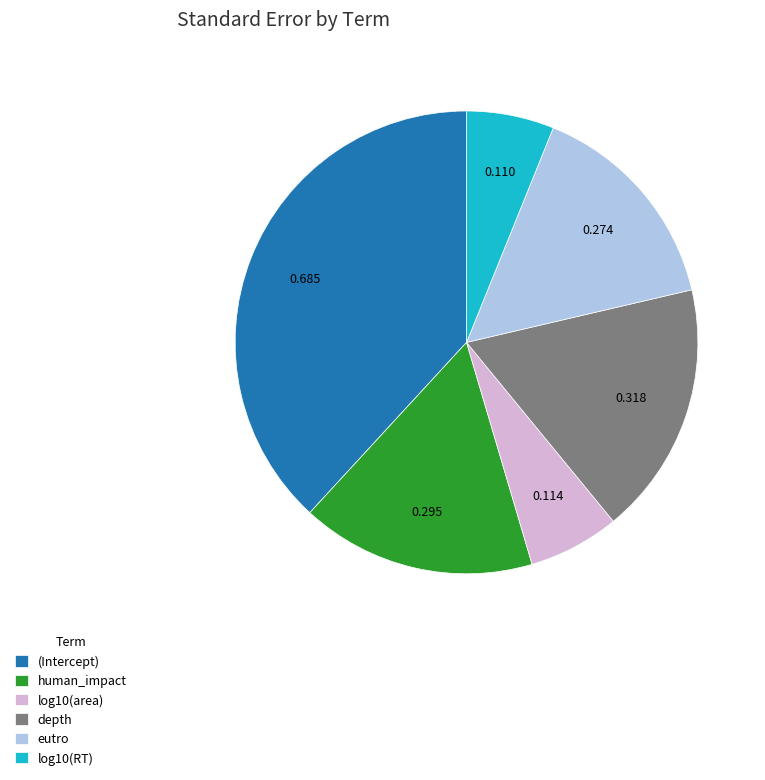

True or false: log10(area) accounts for 6% of the total.

True